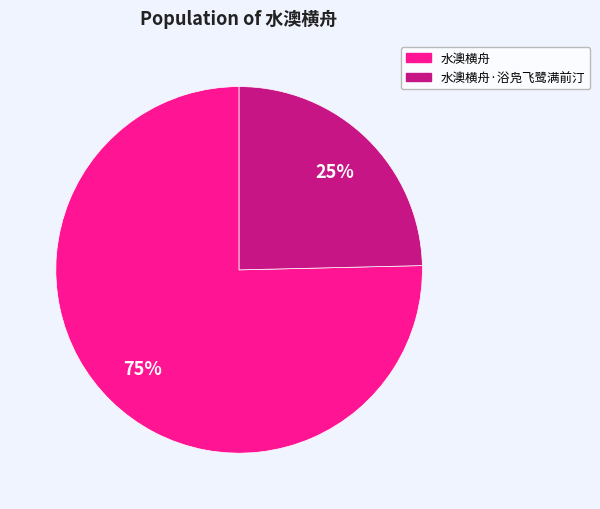

Is there any slice that represents more than half of the pie?

Yes